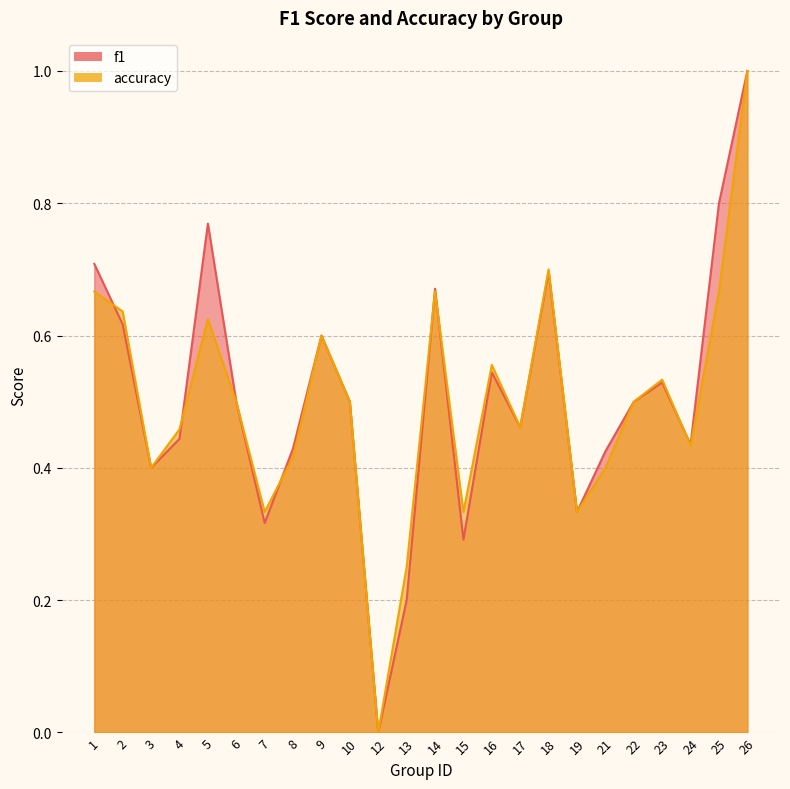

In accuracy, how many points are lower than both neighbors (excluding endpoints)?

7